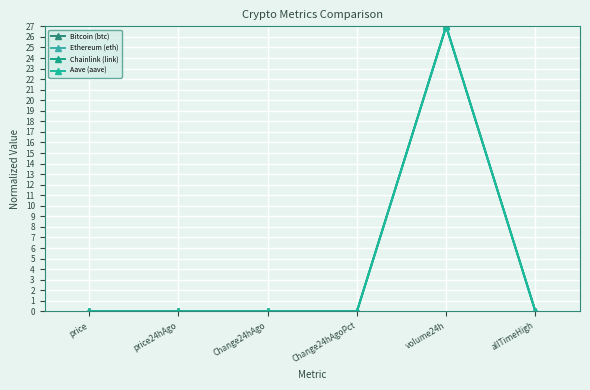

Does the chart display data point markers on the line(s)?

Yes